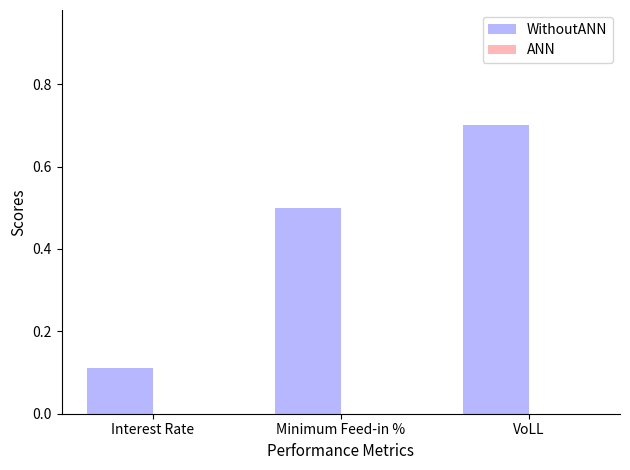

List the labels in order of value, smallest first.

Interest Rate, Minimum Feed-in %, VoLL